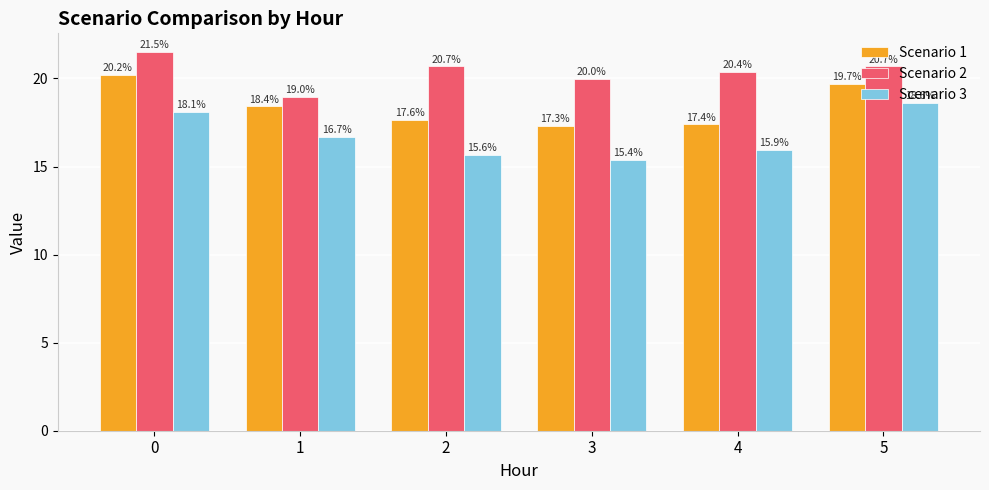

Rank the series by their average value, from lowest to highest.

Scenario 3, Scenario 1, Scenario 2